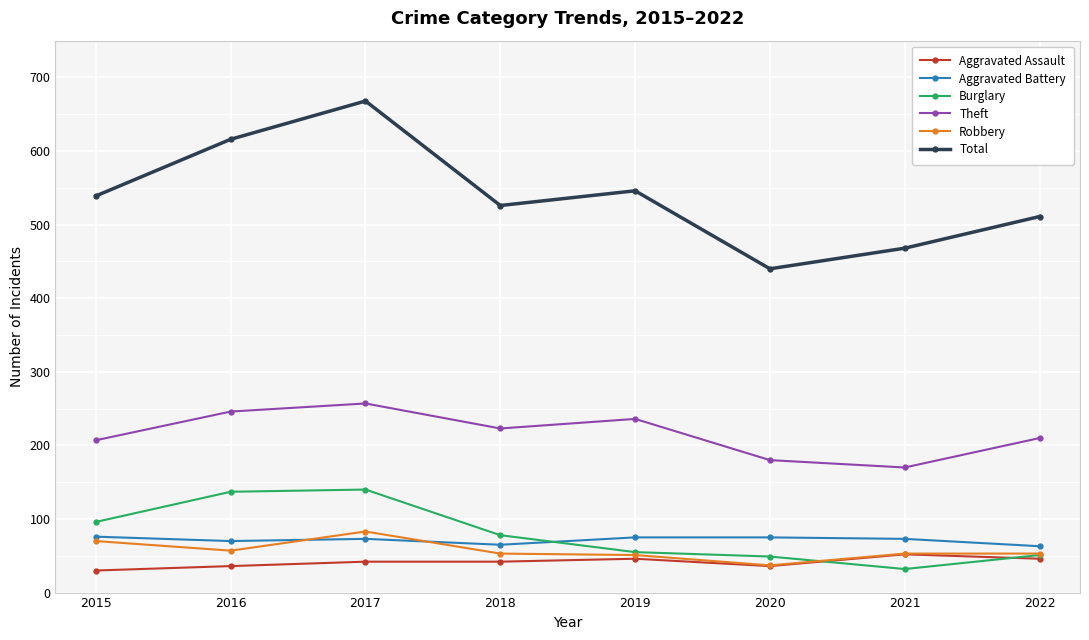

How many data points in Robbery are less than 53?

2